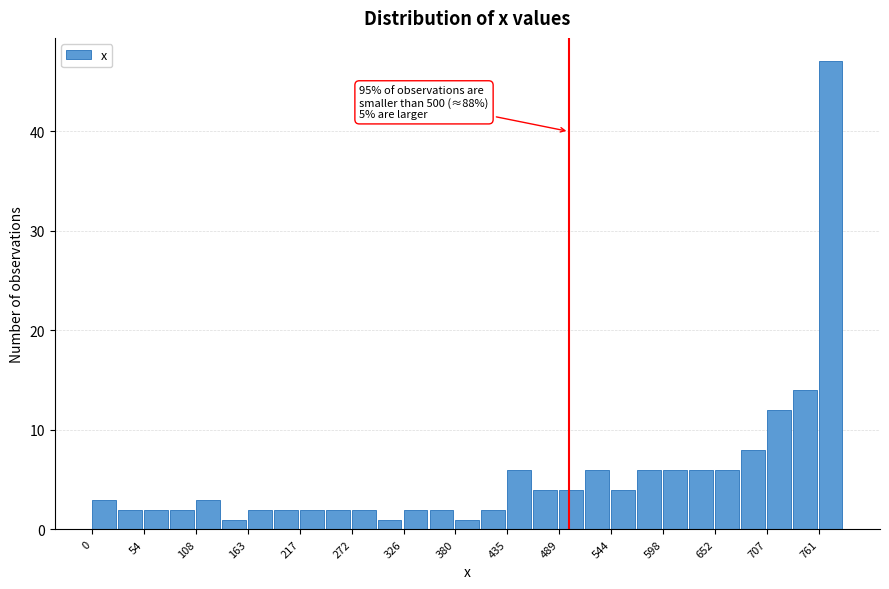

Around what value on the x-axis is the tallest bar? Give the approximate position of its centre, as read against the axis.

770